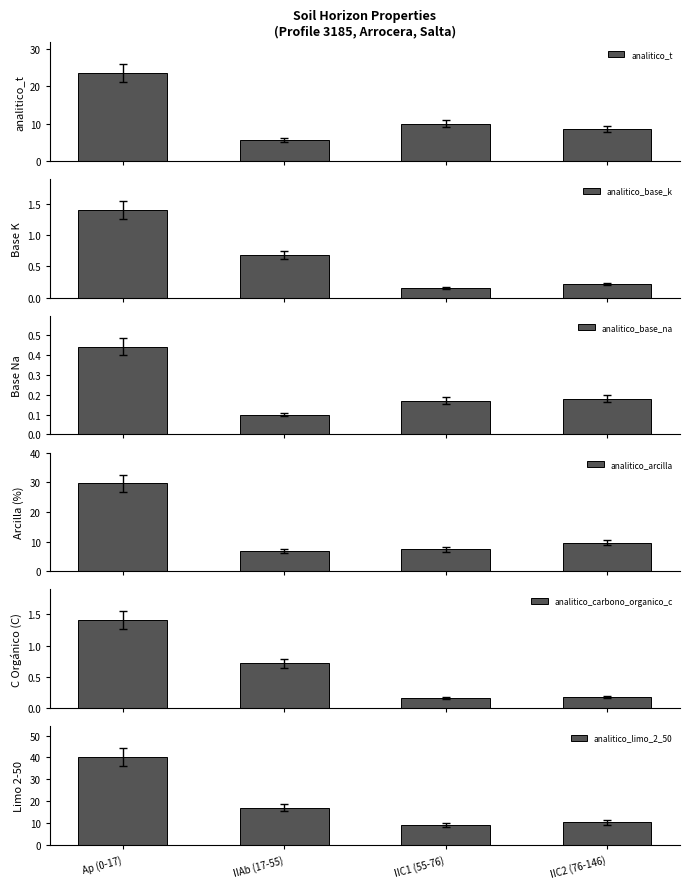

What is the difference between the highest and lowest values at Ap (0-17)?

39.9